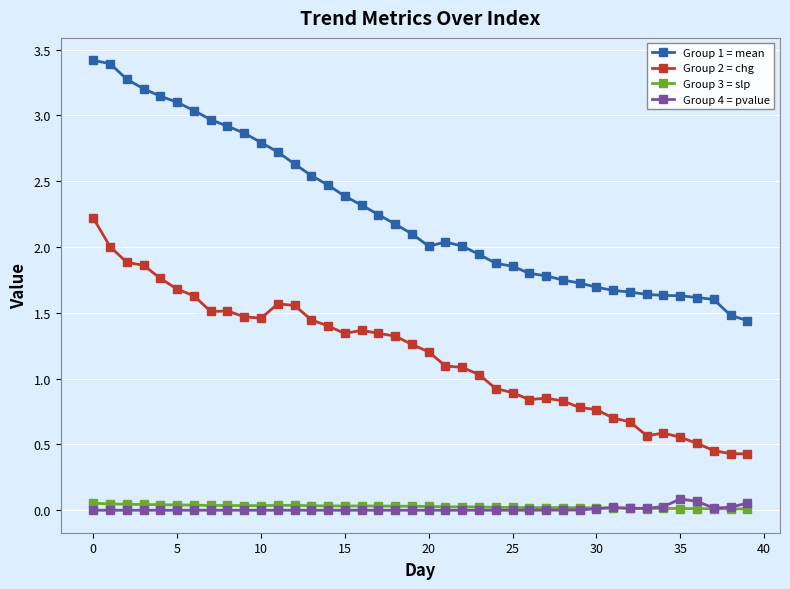

True or false: Group 2 = chg has more than 1 interior local peaks.

True